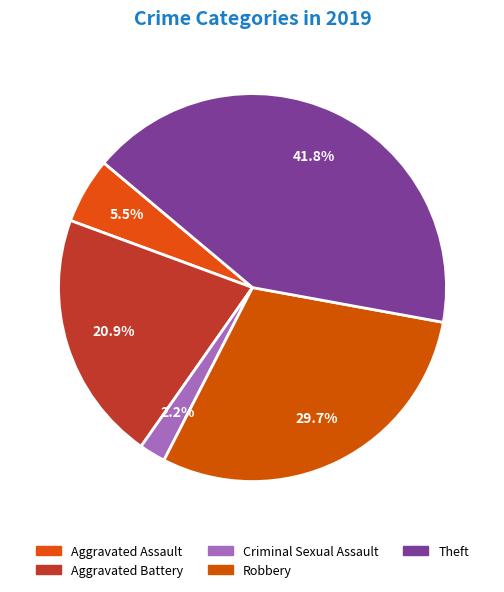

How many slices are in this pie chart?

5